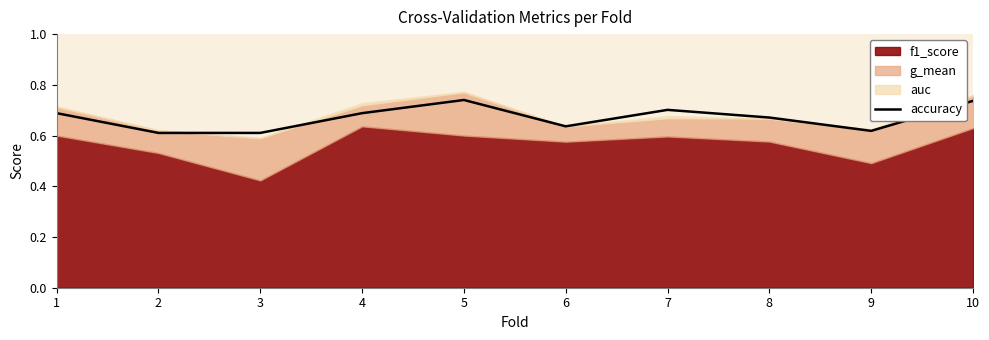

Is it true that accuracy equals 1.1 at 6?

False